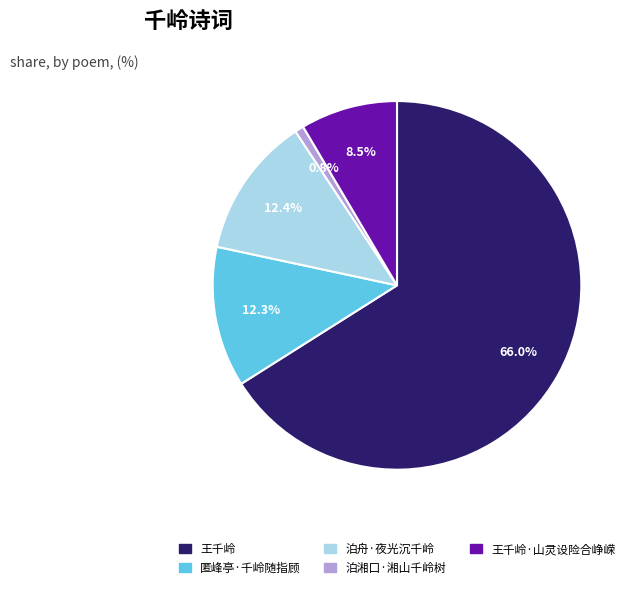

The 王千岭 slice represents 66% of the pie. True or false?

True